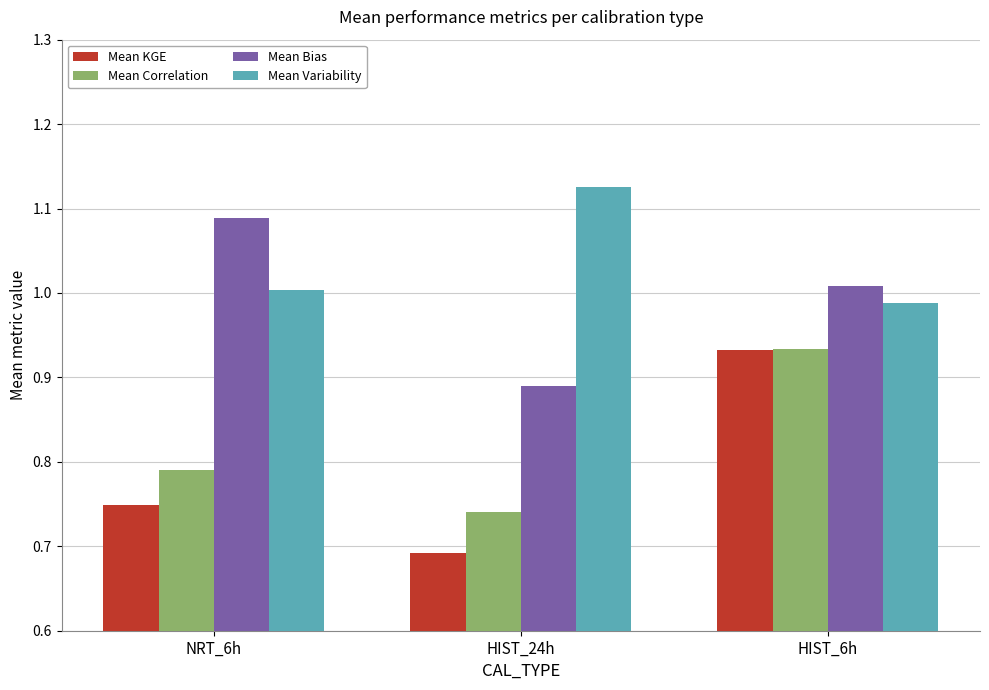

What is the label of the 1st bar from the left?

NRT_6h